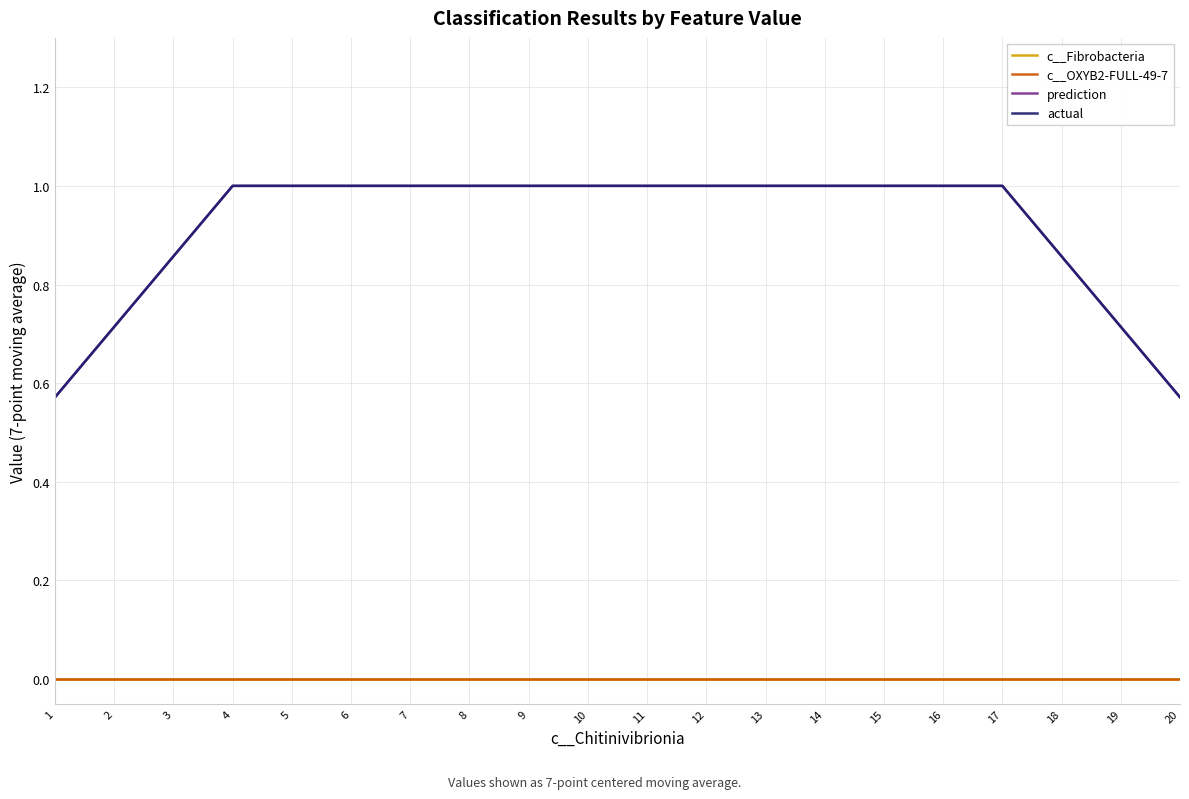

Does the chart display data point markers on the line(s)?

No